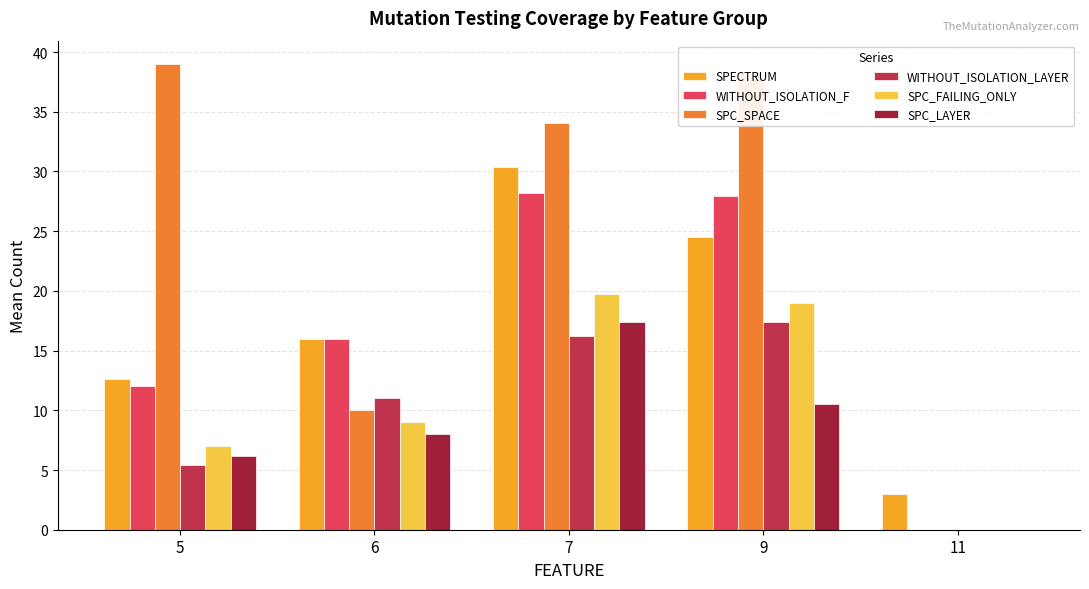

Which series changed the most between 6 and 11?

WITHOUT_ISOLATION_F